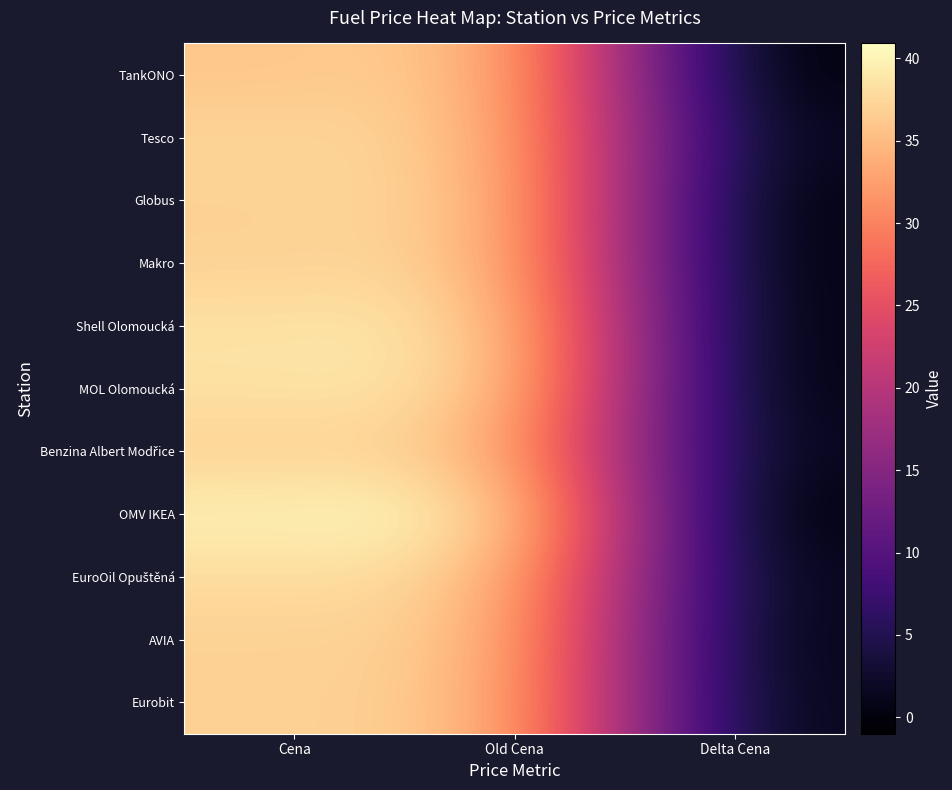

Which series has the widest spread of values?

OMV IKEA